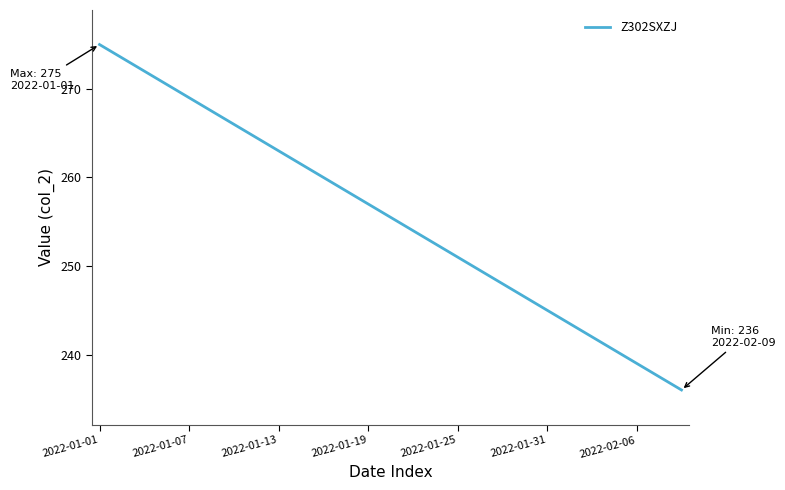

What is the maximum value shown in the chart?

275